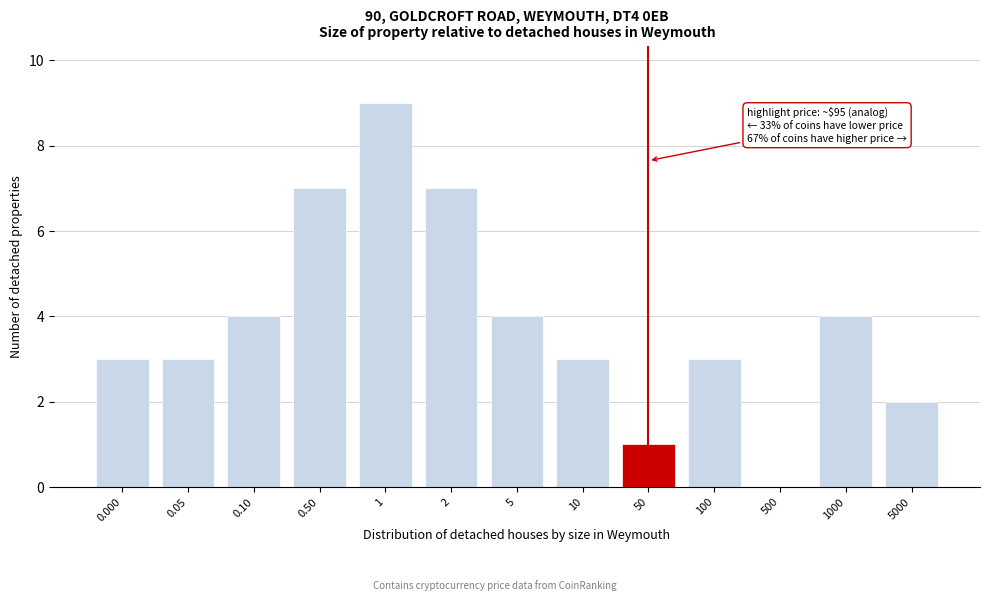

Reading left to right, what are all the values shown in this chart?

0.000=3	0.05=3	0.10=4	0.50=7	1=9	2=7	5=4	10=3	50=1	100=3	500=0	1000=4	5000=2